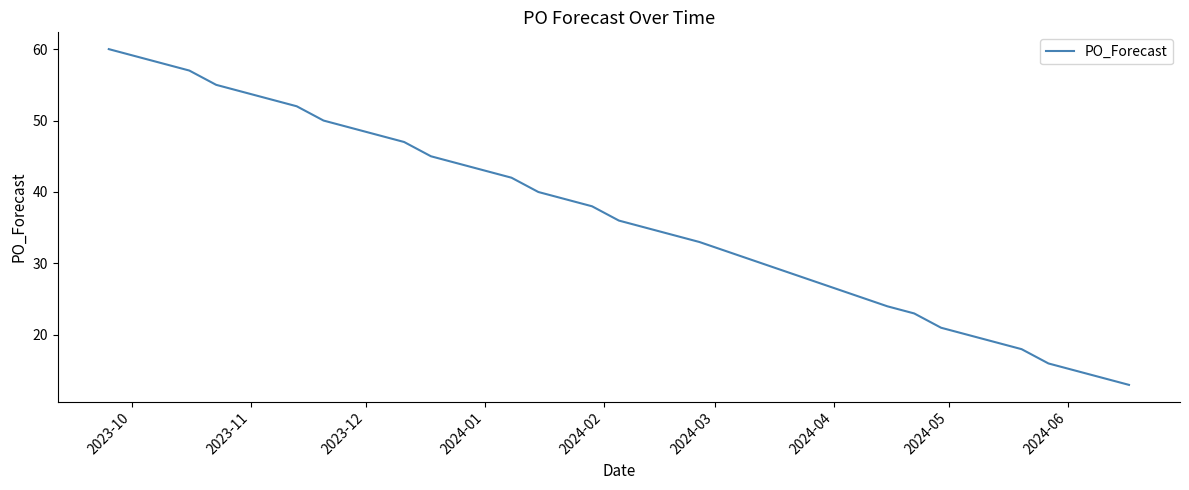

What is the average value?

36